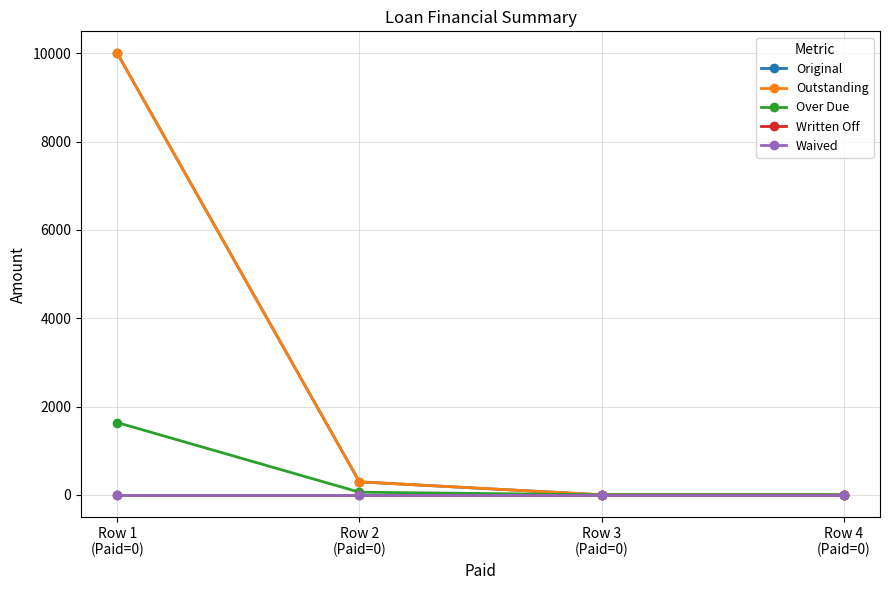

Which series has the largest total across all categories?

Original